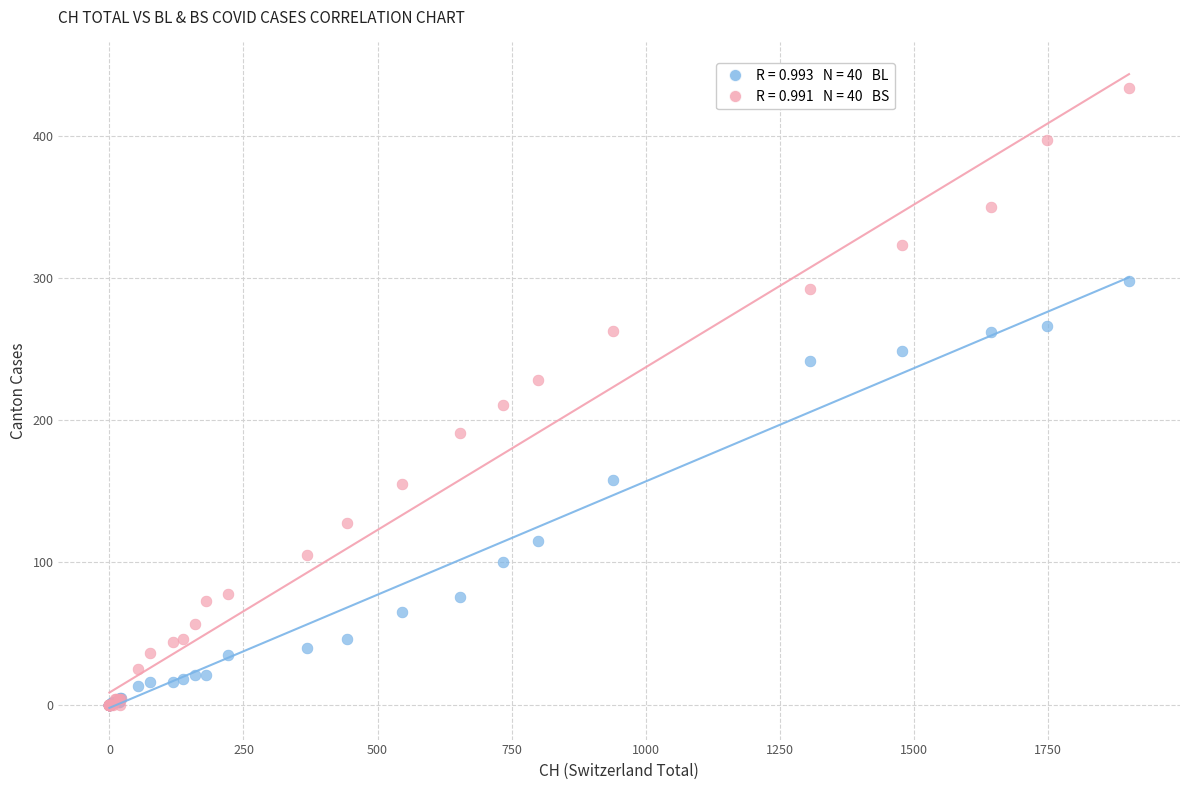

Across all series, what Y value is closest to 217?

211